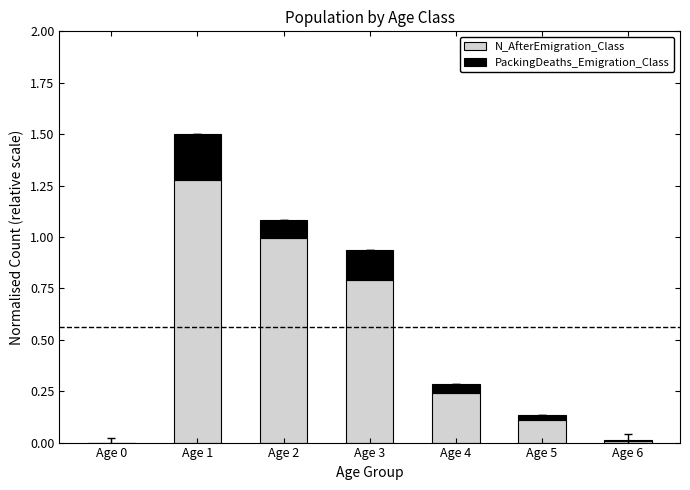

Does the chart contain stacked bars?

Yes